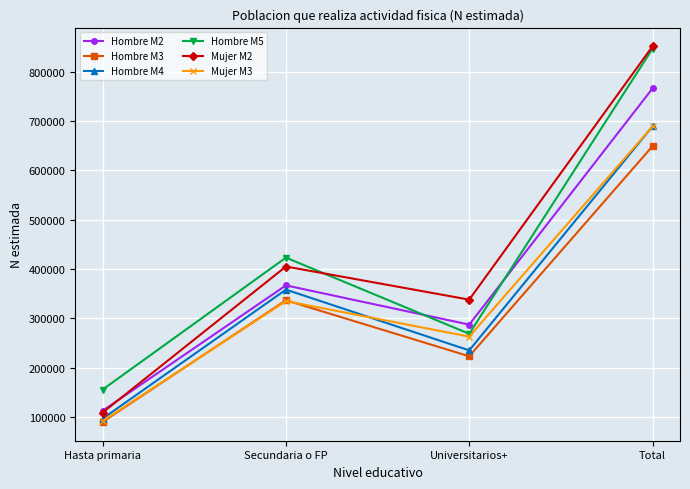

Which series has the widest spread of values?

Mujer M2